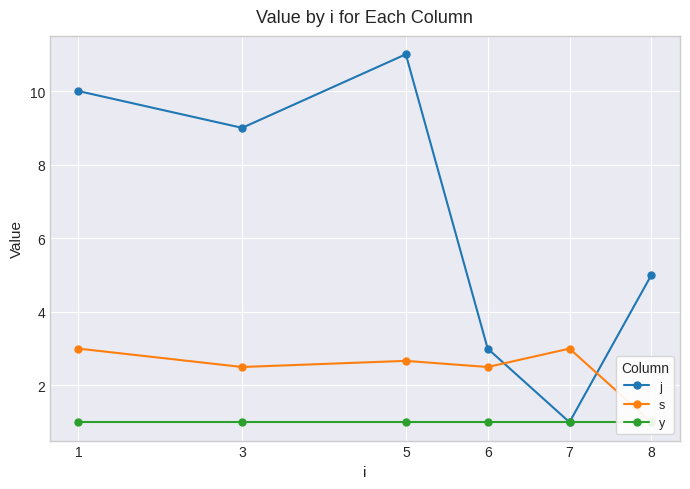

Reading left to right, what are all the values shown in this chart?

j: 1=10.0	3=9.0	5=11.0	6=3.0	7=1.0	8=5.0
s: 1=3.0	3=2.5	5=2.7	6=2.5	7=3.0	8=1.0
y: 1=1.0	3=1.0	5=1.0	6=1.0	7=1.0	8=1.0